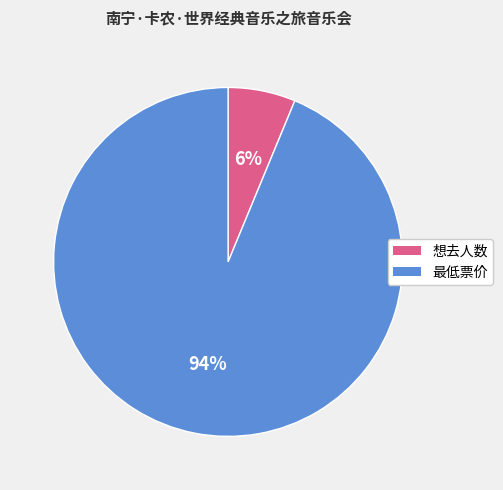

The 最低票价 slice represents 94% of the pie. True or false?

True